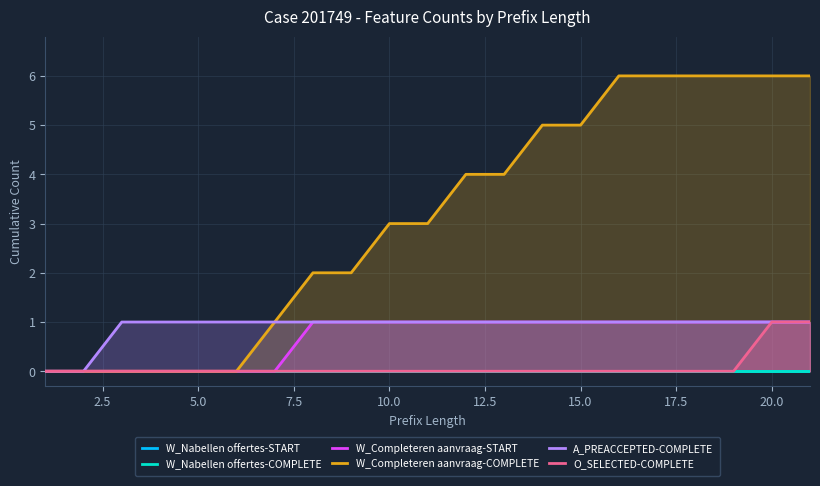

Reading left to right, transcribe all the data shown in this chart.

W_Nabellen offertes-START: 0	0	0	0	0	0	0	0	0	0	0	0	0	0	0	0	0	0	0	0	0
W_Nabellen offertes-COMPLETE: 0	0	0	0	0	0	0	0	0	0	0	0	0	0	0	0	0	0	0	0	0
W_Completeren aanvraag-START: 0	0	0	0	0	0	0	1	1	1	1	1	1	1	1	1	1	1	1	1	1
W_Completeren aanvraag-COMPLETE: 0	0	0	0	0	0	1	2	2	3	3	4	4	5	5	6	6	6	6	6	6
A_PREACCEPTED-COMPLETE: 0	0	1	1	1	1	1	1	1	1	1	1	1	1	1	1	1	1	1	1	1
O_SELECTED-COMPLETE: 0	0	0	0	0	0	0	0	0	0	0	0	0	0	0	0	0	0	0	1	1